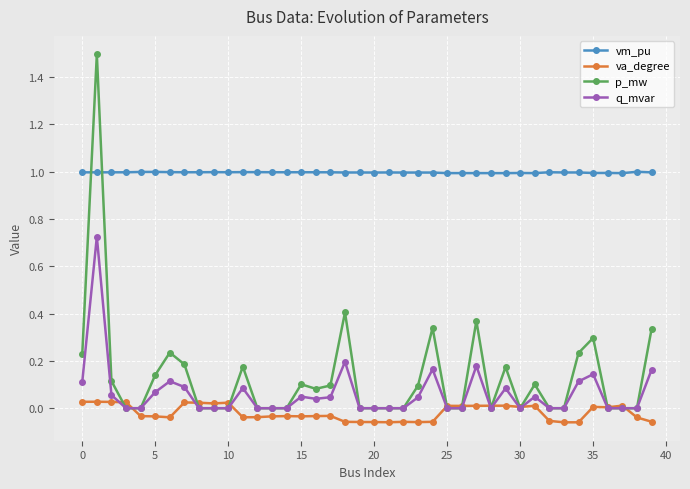

After their last crossing, which series has the higher values: p_mw or vm_pu?

vm_pu